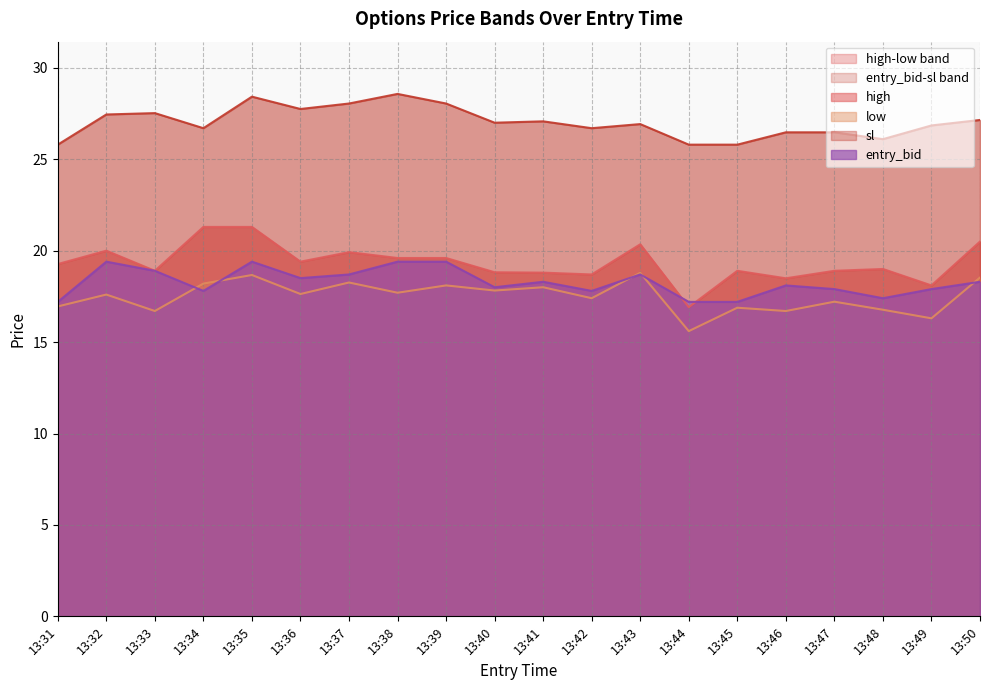

What is the maximum value shown in the chart?

28.6